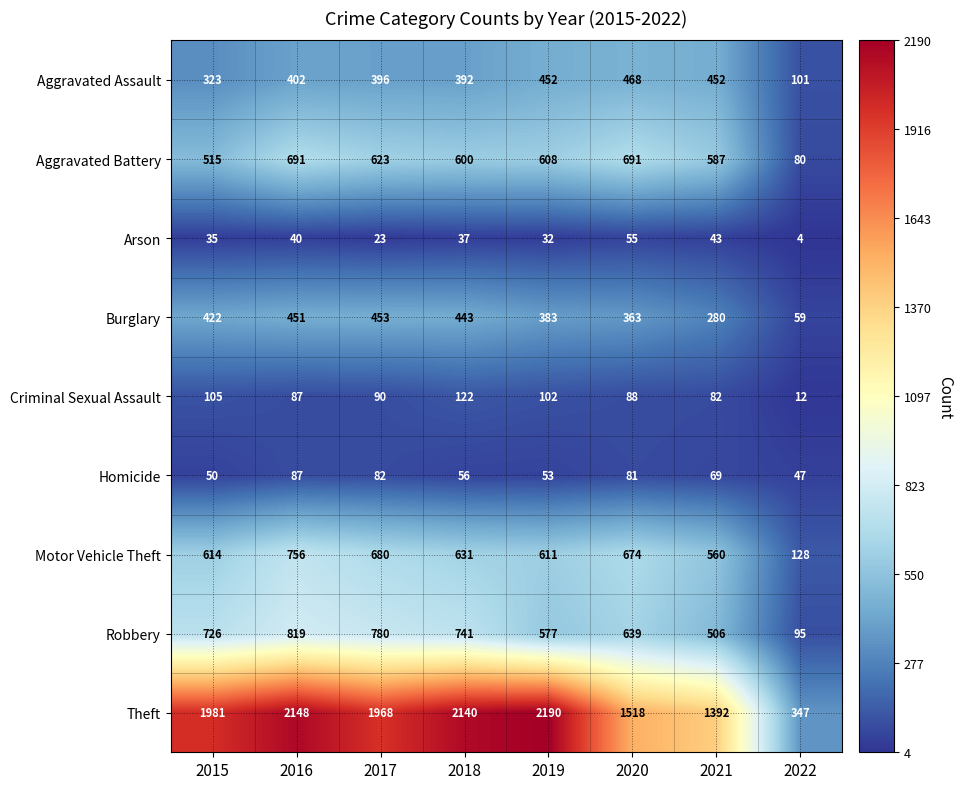

Which series changed the most between 2018 and 2019?

Robbery